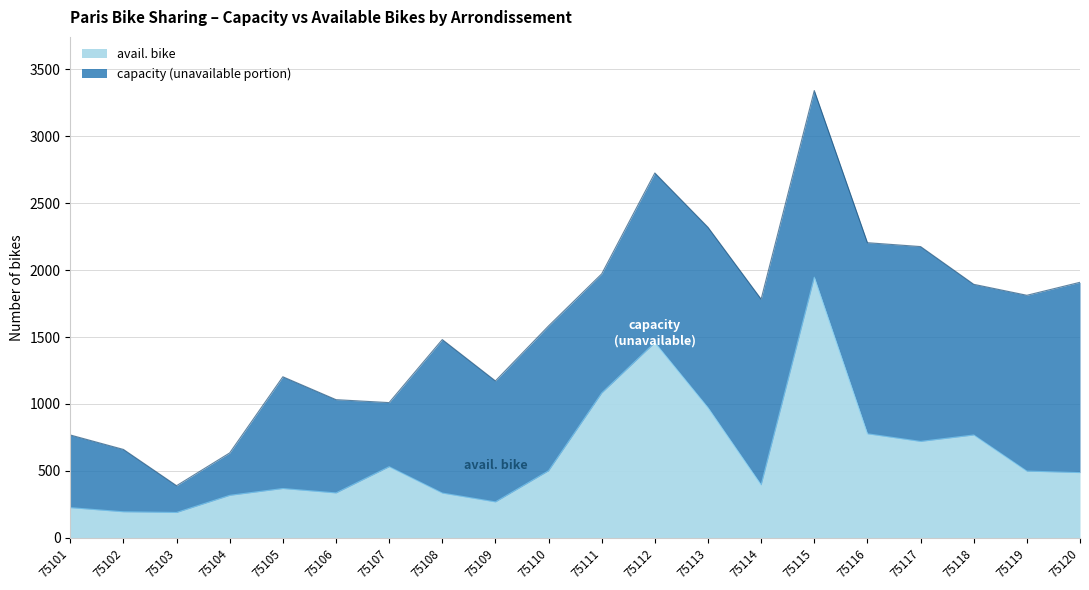

Is the value of avail. bike at 75120 greater than the value of capacity at 75109?

No